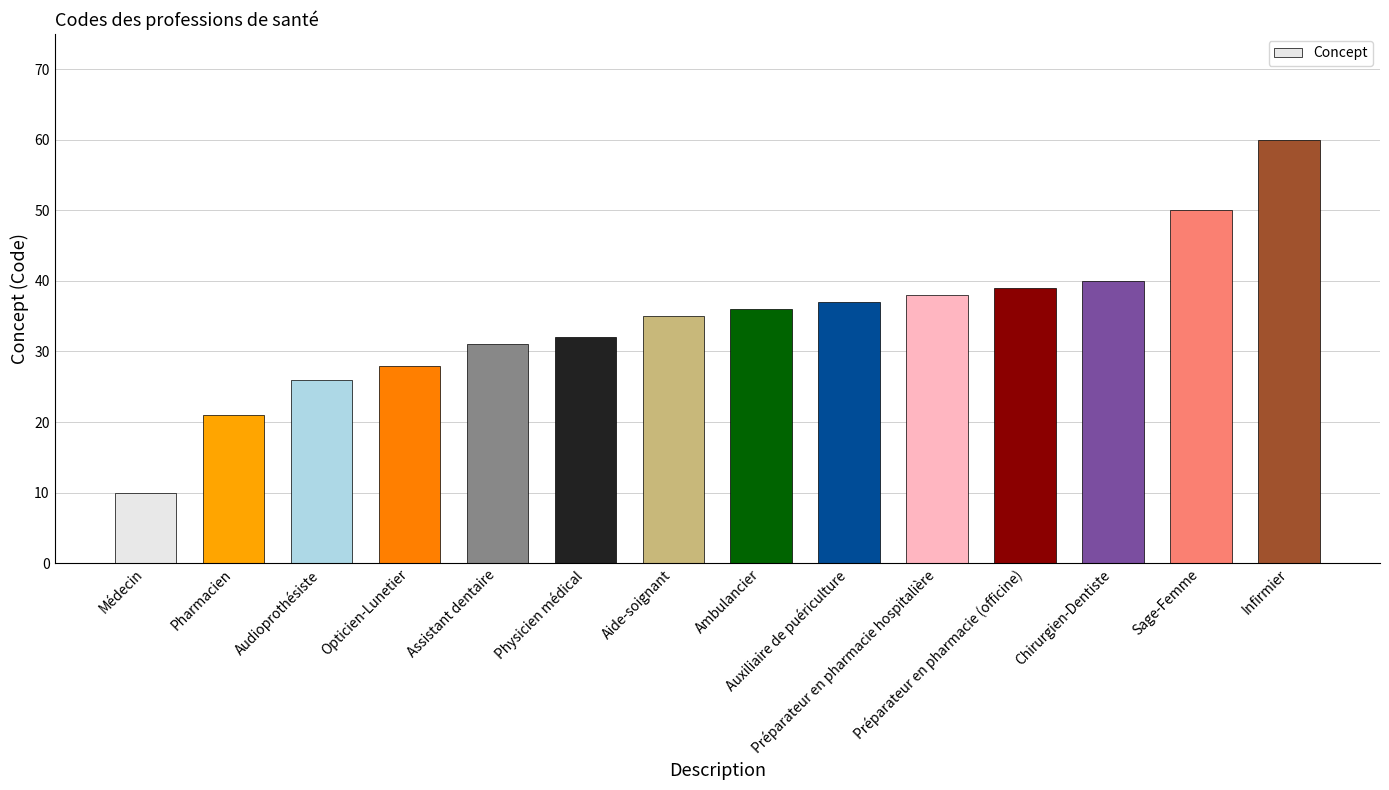

What is the change in value from Assistant dentaire to Préparateur en pharmacie (officine)?

+8